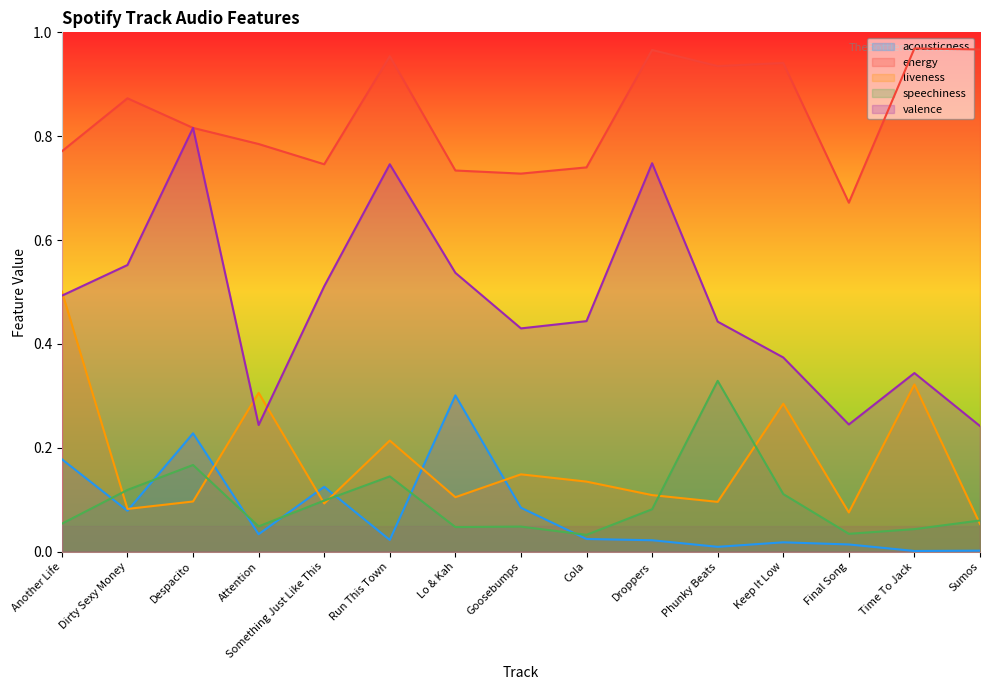

At how many categories does at least one series exceed 0?

15